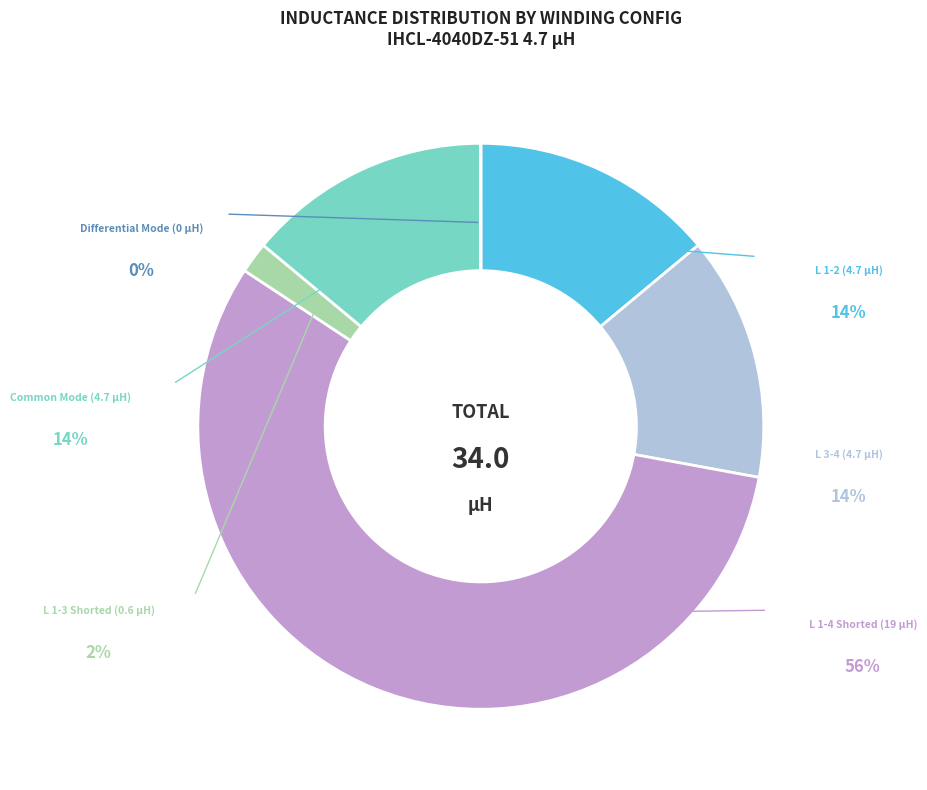

Which category has the biggest portion of the pie?

L 1-4 Shorted (19 µH)